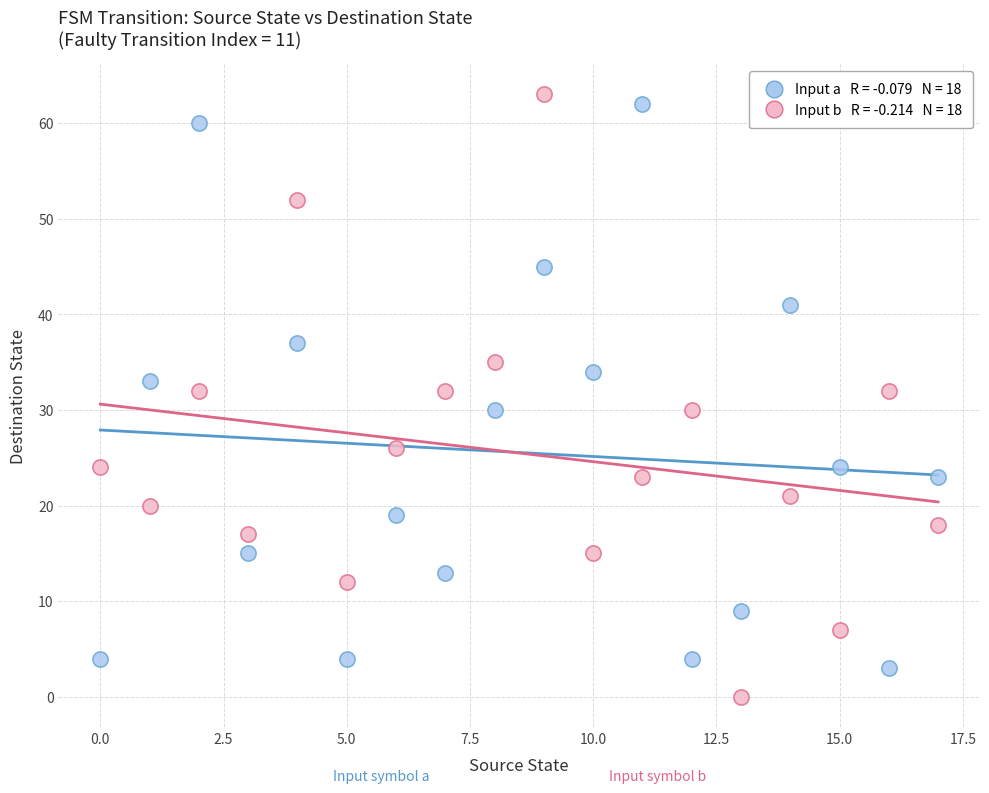

Across all data points, what is the range of Y values (max minus min)?

63